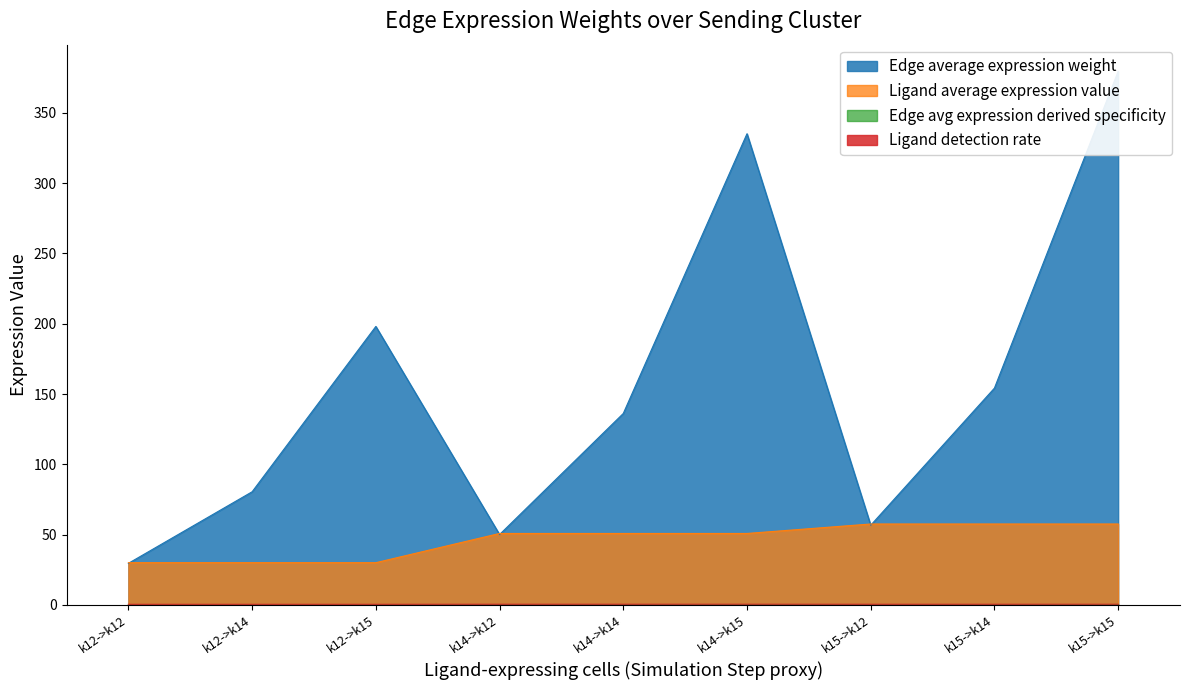

How many series are shown in this chart?

4